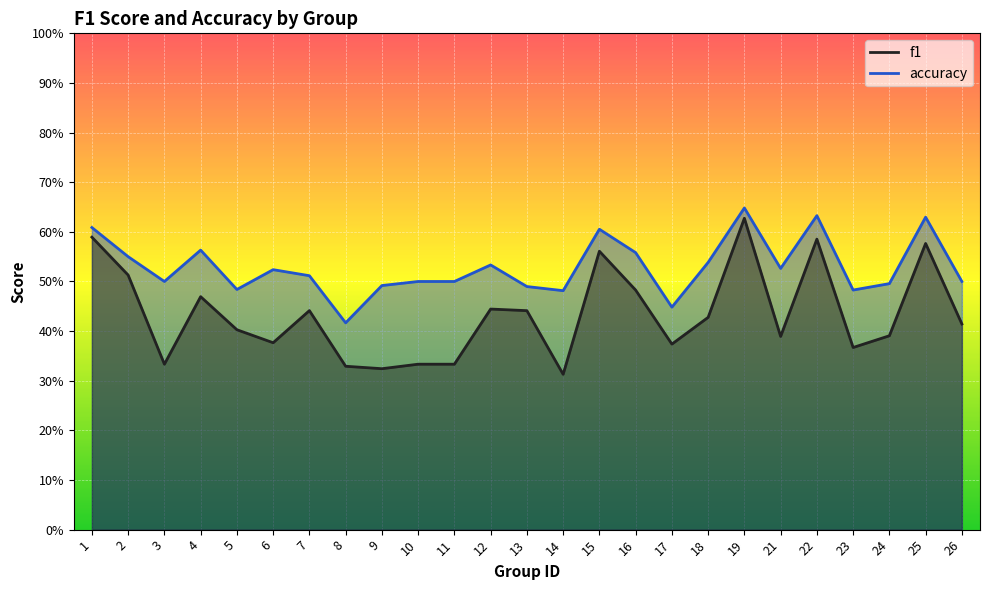

Rank the series at 22 from lowest to highest value.

f1, accuracy